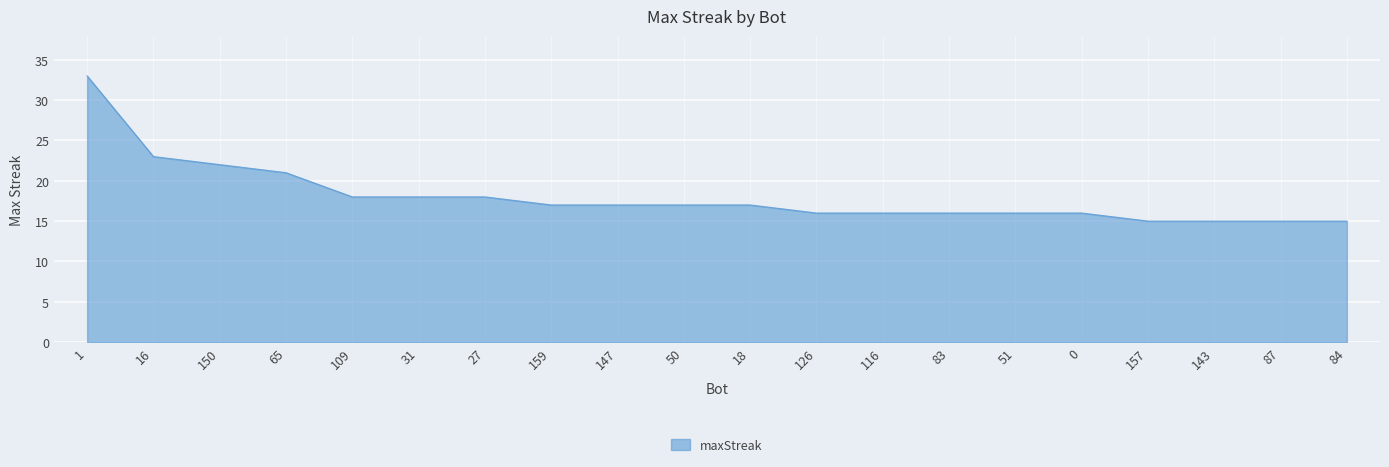

How many lines are shown in the chart?

1